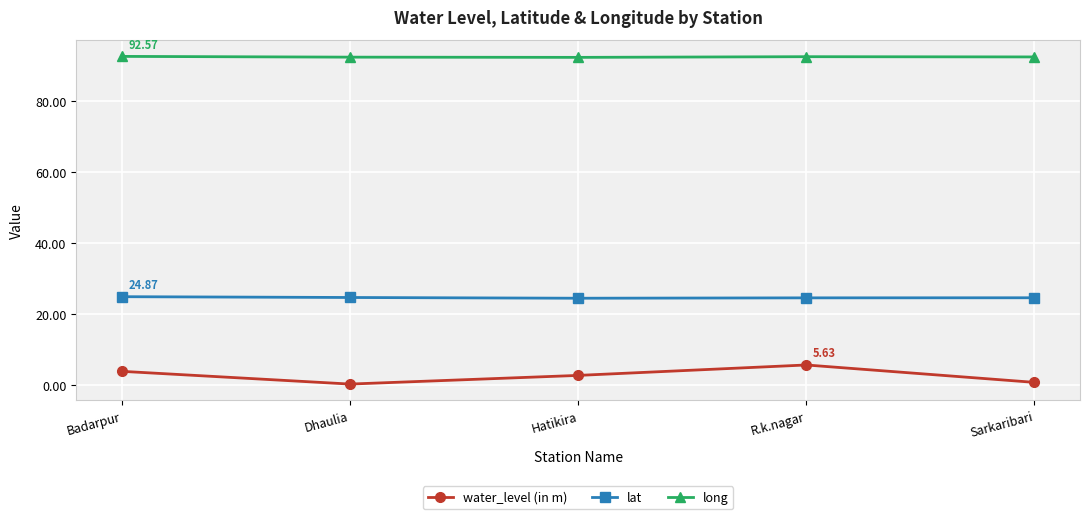

True or false: water_level (in m) has a value of 9.7 at R.k.nagar.

False